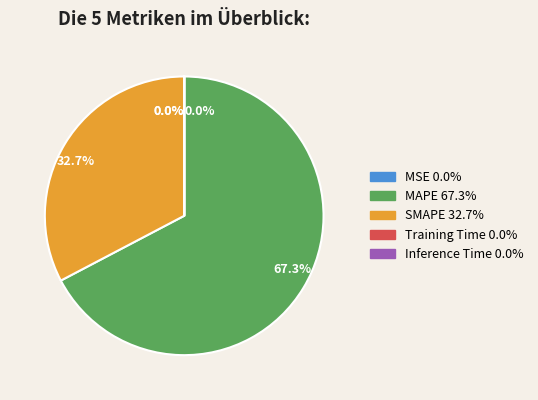

Which slice represents more than half of the pie?

MAPE